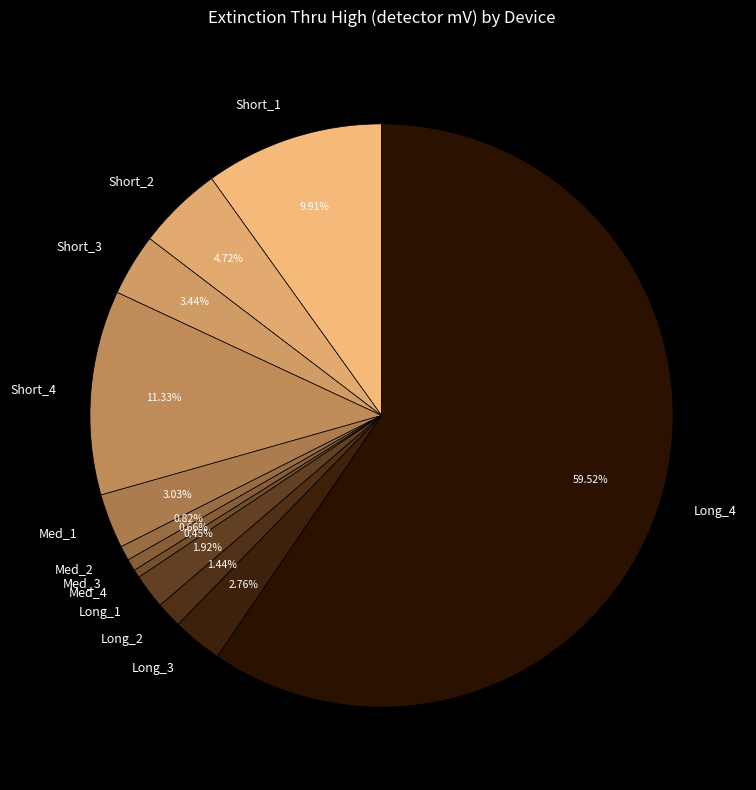

Approximately how many times larger is the value at Short_3 compared to Med_3?

5.2